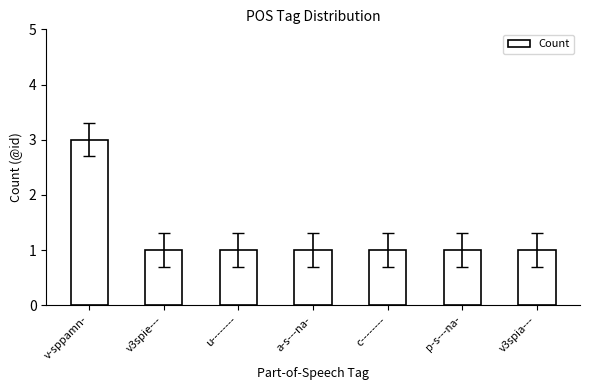

Reading left to right, extract all data points from this chart.

v-sppamn-=3	v3spie---=1	u--------=1	a-s---na-=1	c--------=1	p-s---na-=1	v3spia---=1